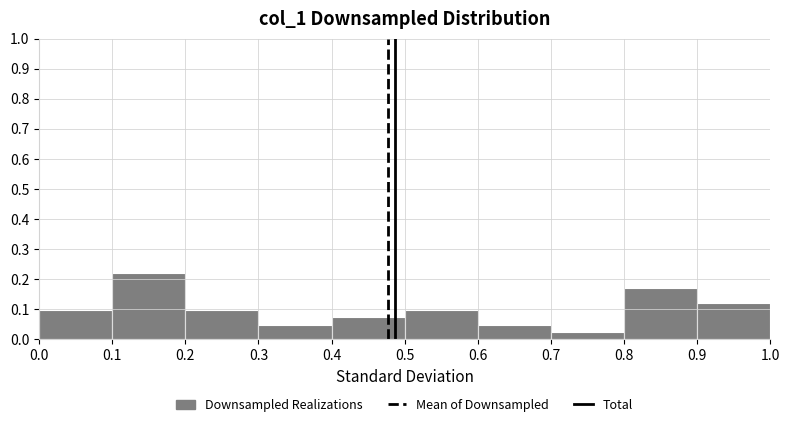

How tall is the bar that spans 0.1 to 0.2 on the x-axis? The values are not printed on the chart, so give them approximately, as read against the axis.

0.22